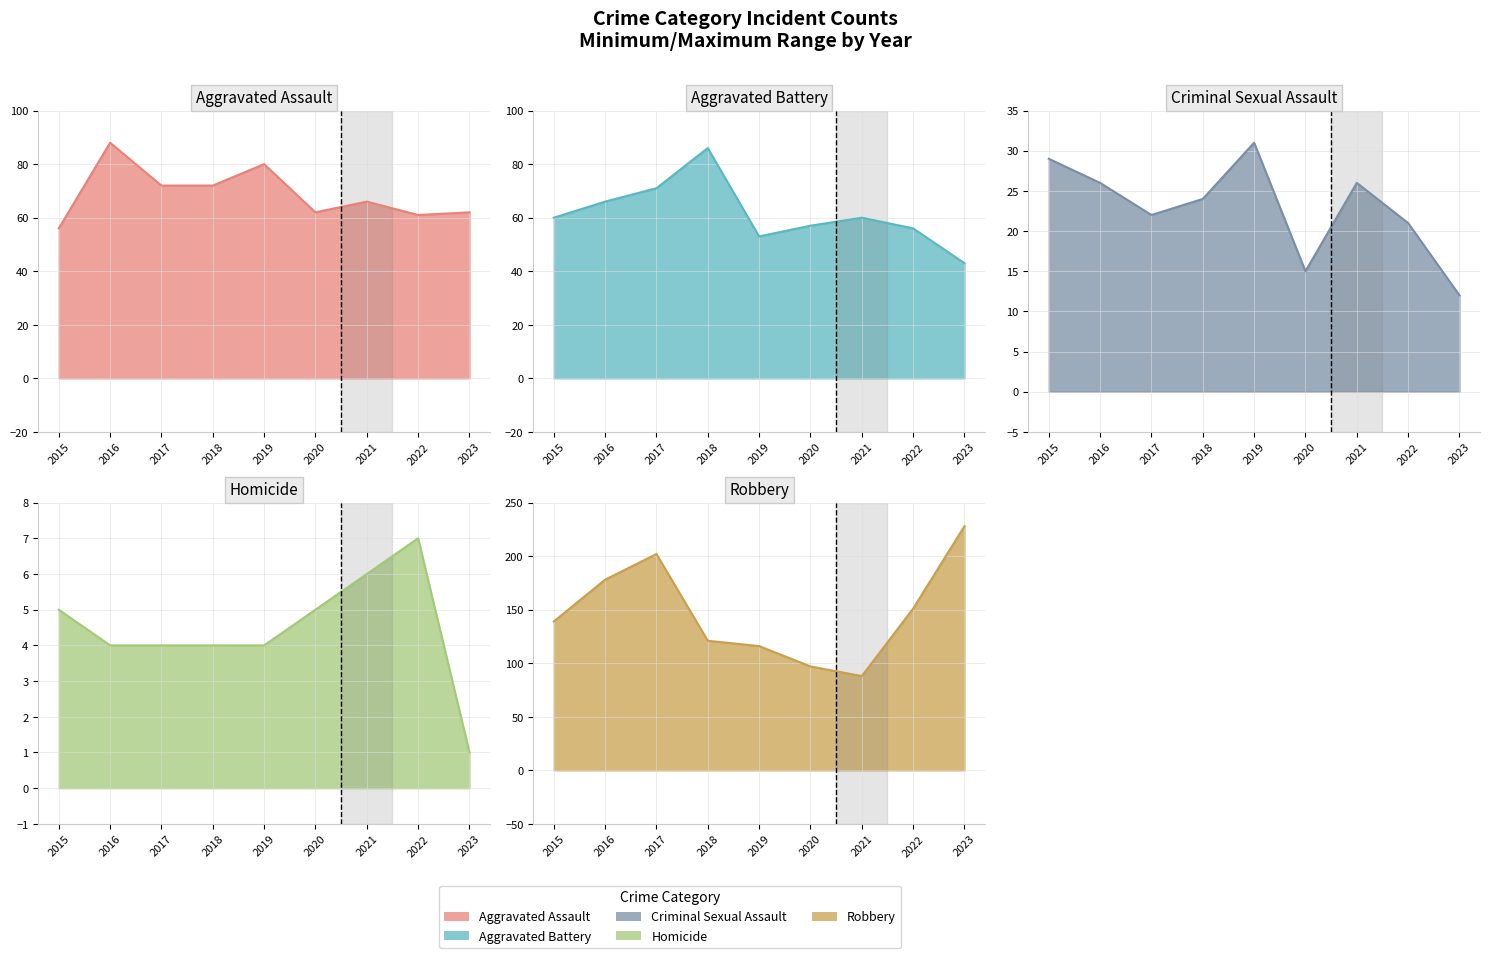

True or false: Aggravated Battery and Homicide intersect in this chart.

False